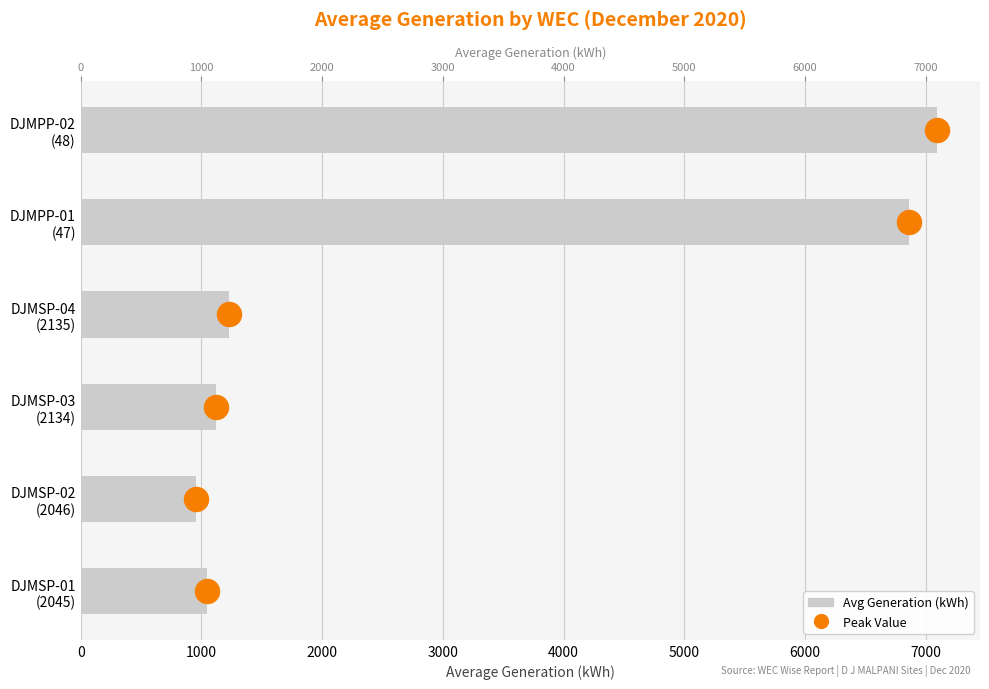

What is the change in value from DJMSP-03 (2134) to DJMPP-02 (48)?

+5978.1